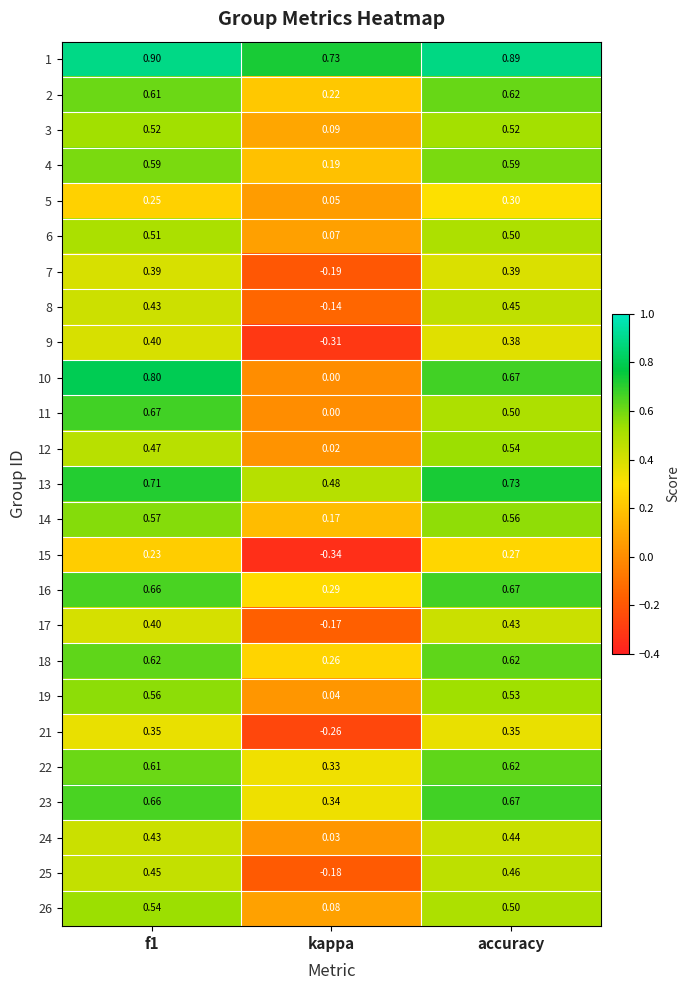

At which label does 22 reach its peak?

accuracy